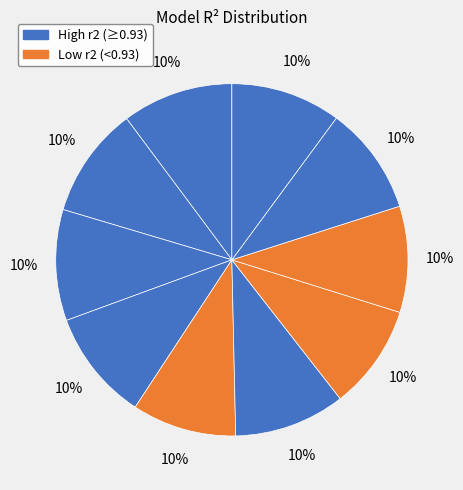

Is there a majority slice in this chart?

No